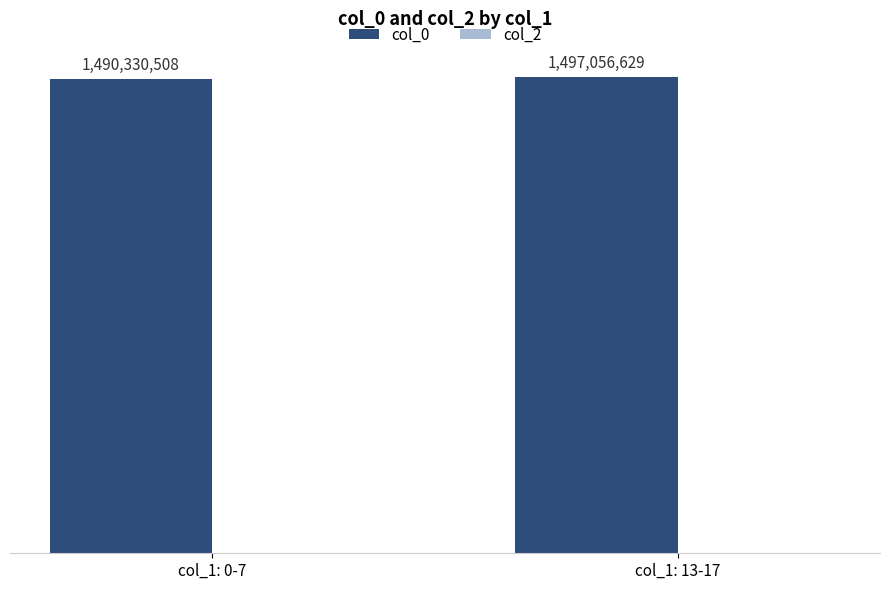

What is the approximate value at col_1: 0-7?

1490330508.5